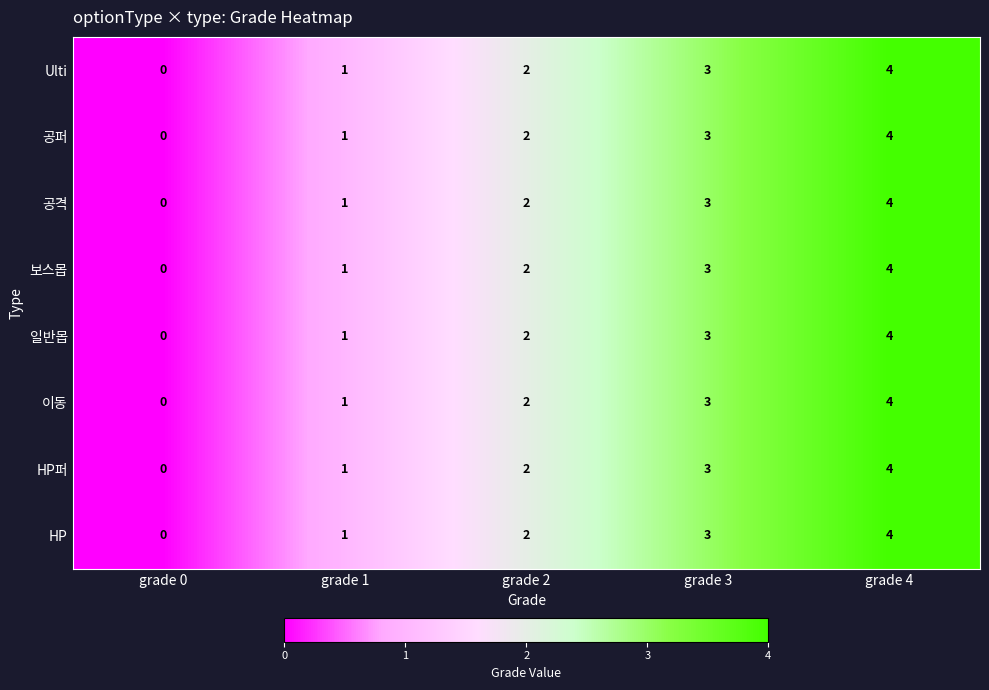

Count the number of data series in this chart.

8